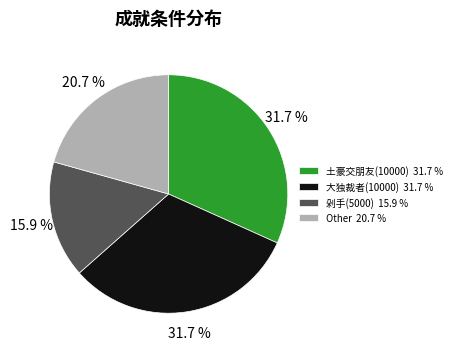

Is there any slice that represents more than half of the pie?

No